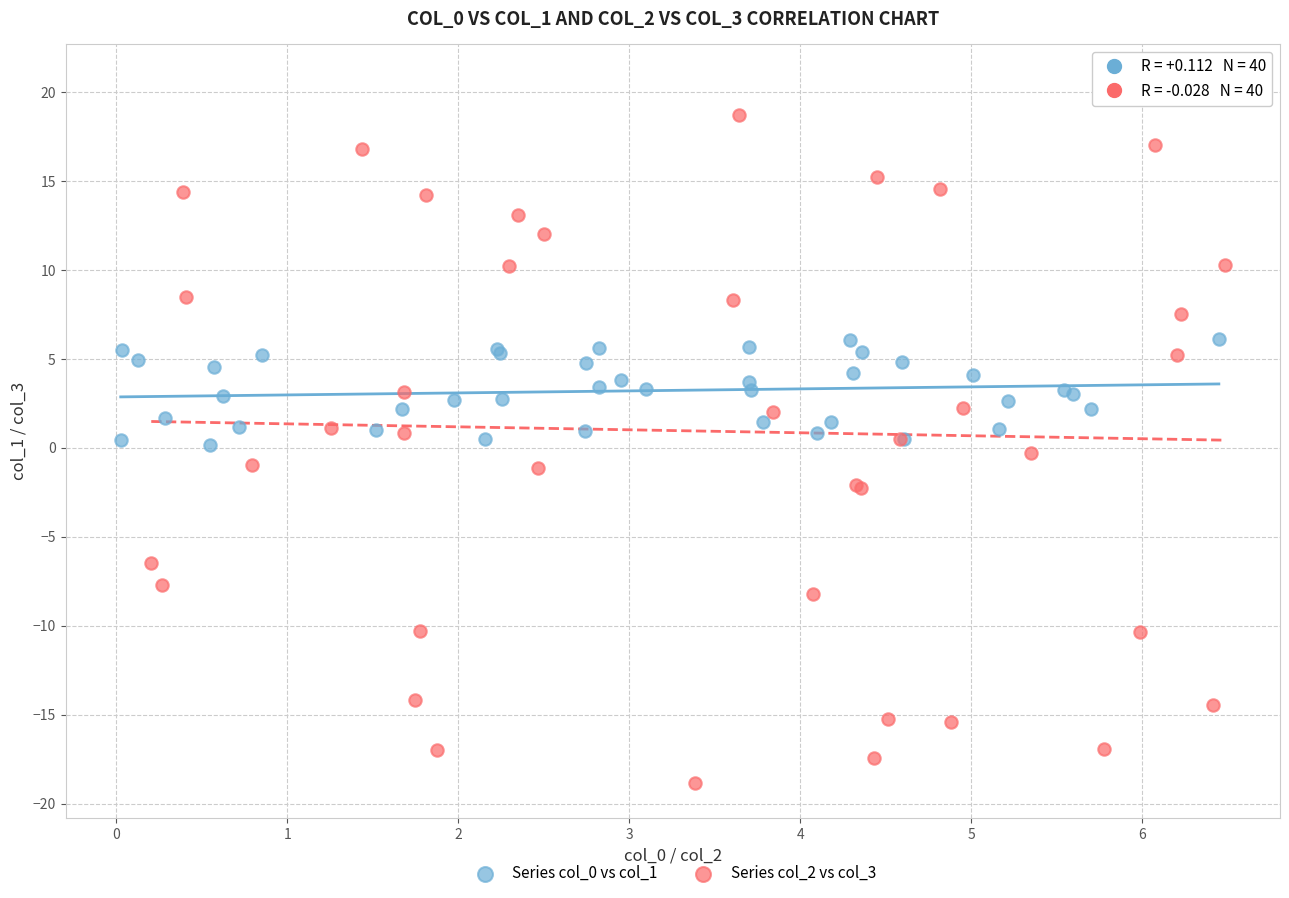

Which series contains the lowest Y value?

Series col_2 vs col_3